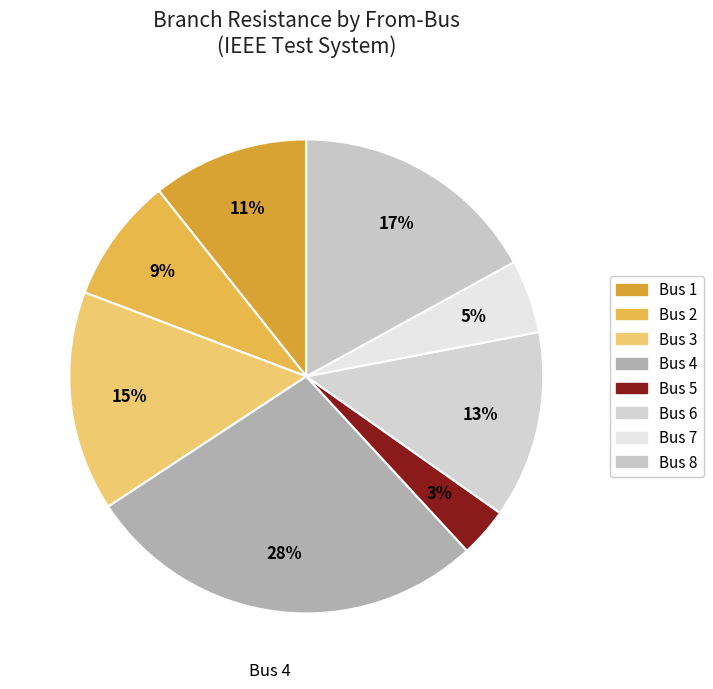

To the nearest percent, what is the combined percentage of Bus 2 and Bus 5?

12%